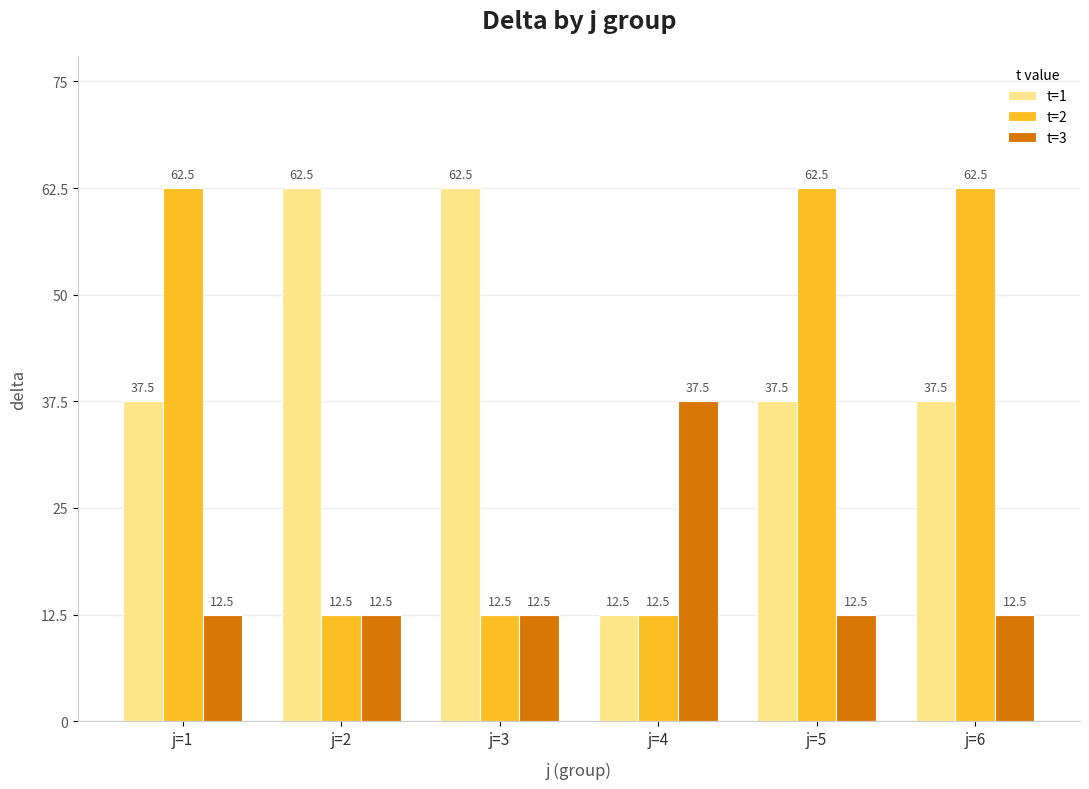

What is the sum of the t=3 values at j=4 and j=6?

50.0